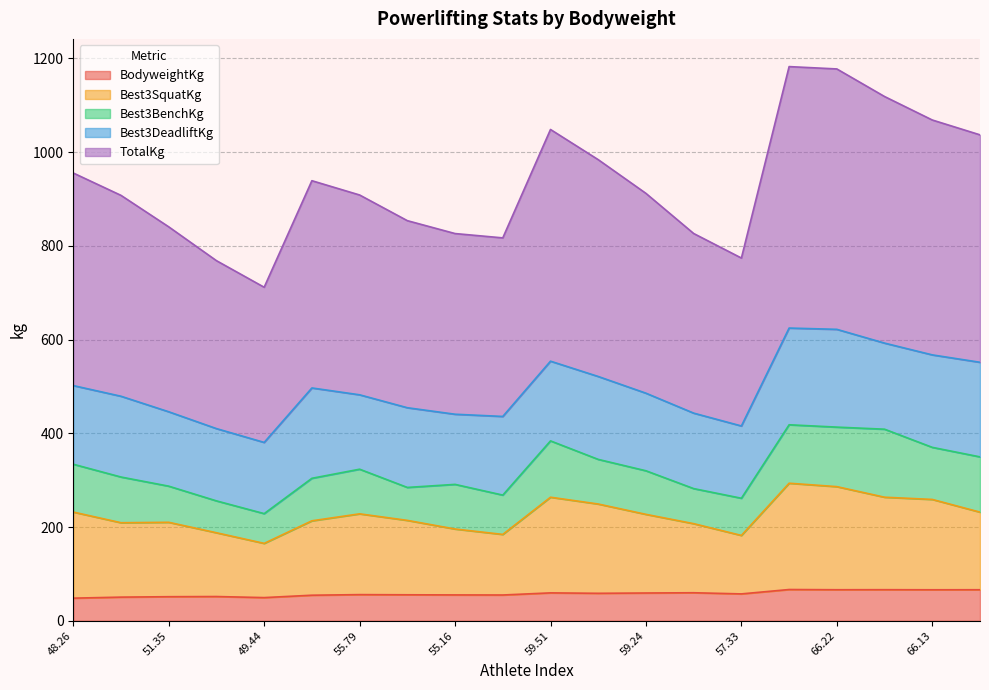

What is the lowest value of the BodyweightKg series?

48.3